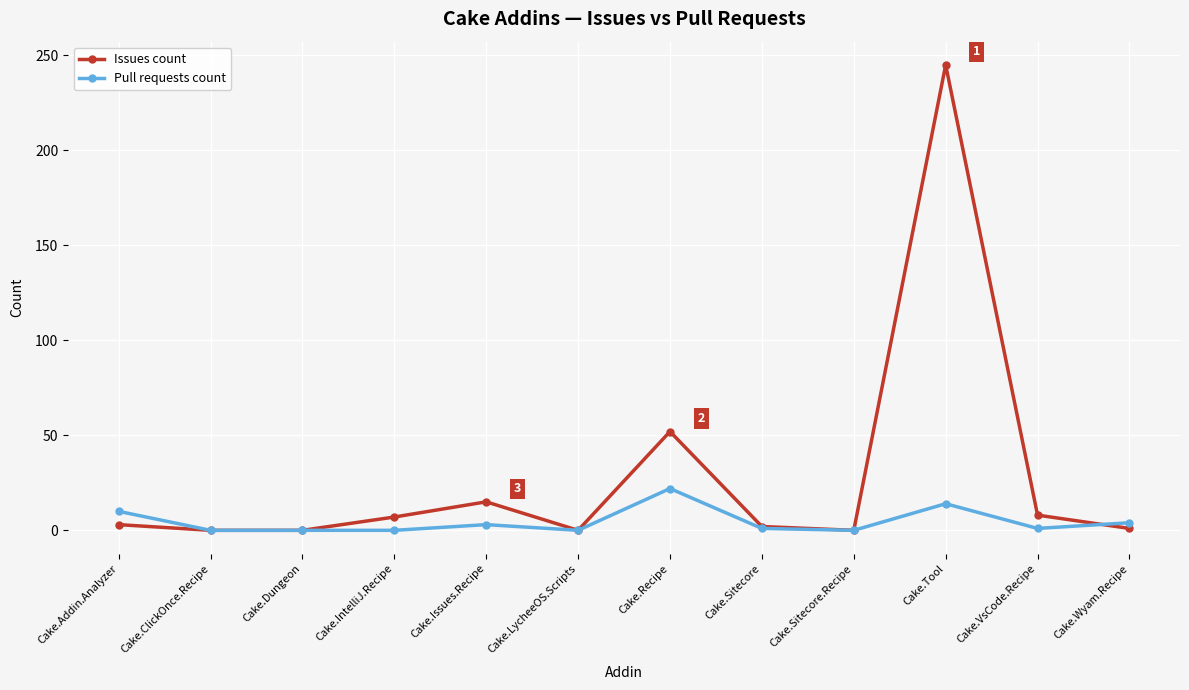

True or false: Issues count and Pull requests count intersect in this chart.

True